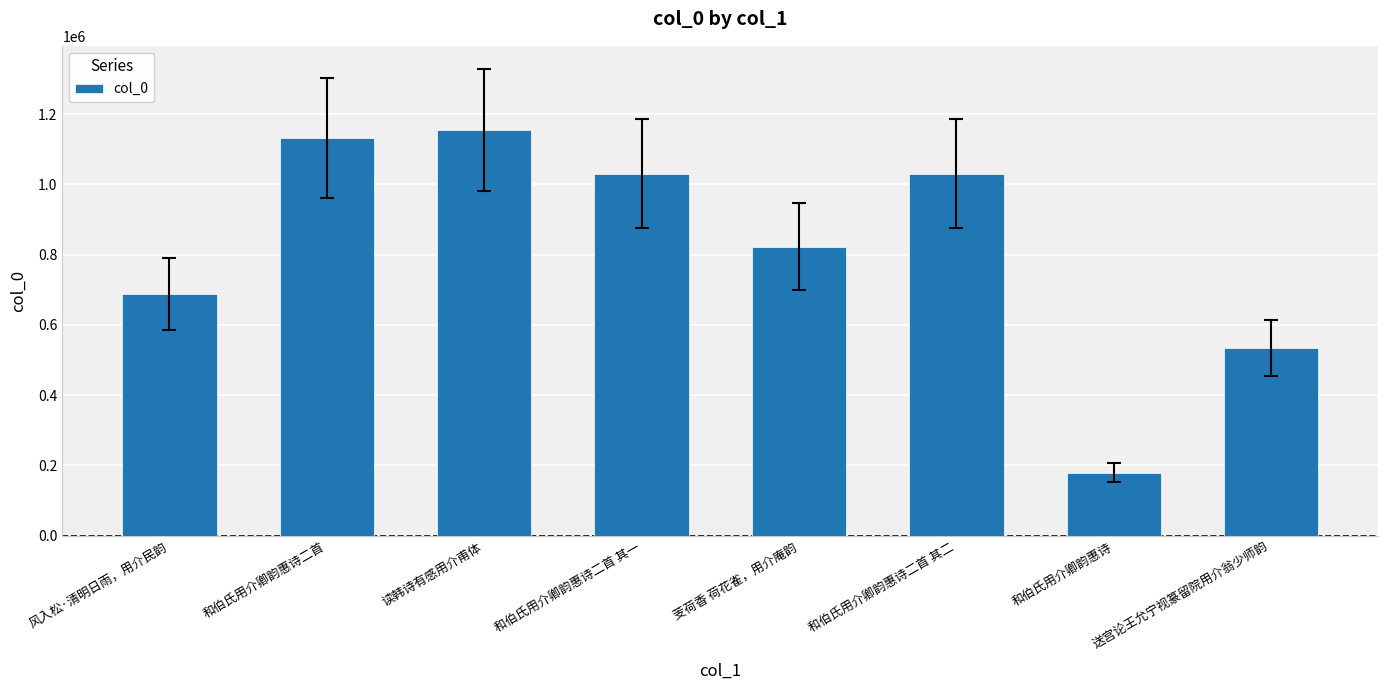

What position from the right is 读韩诗有感用介甫体?

6